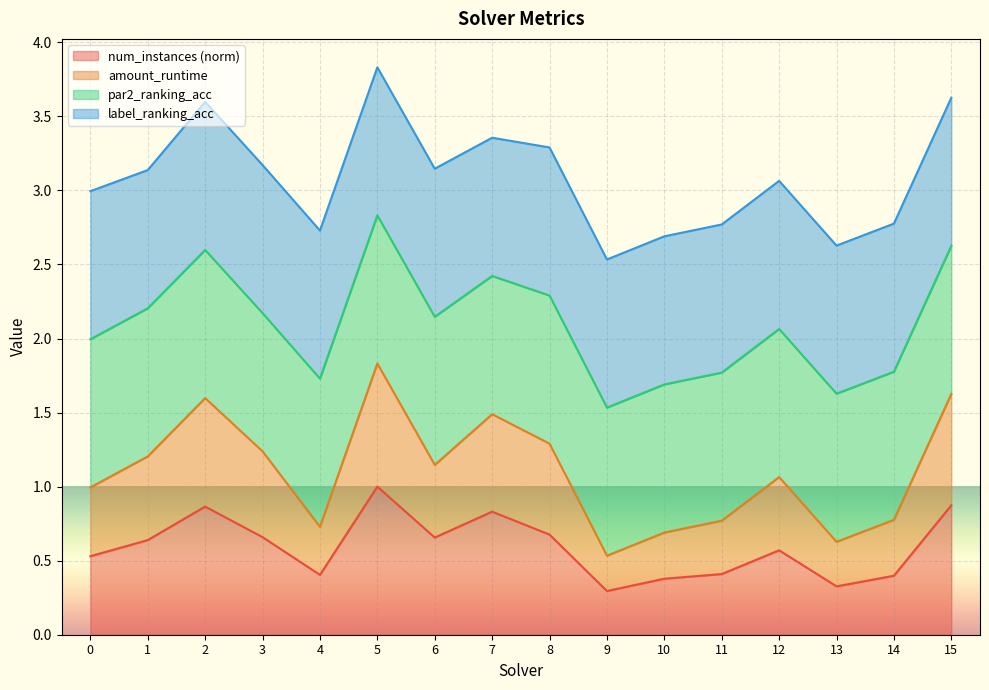

What is the difference between the second highest and second lowest values in the num_instances series?

0.5